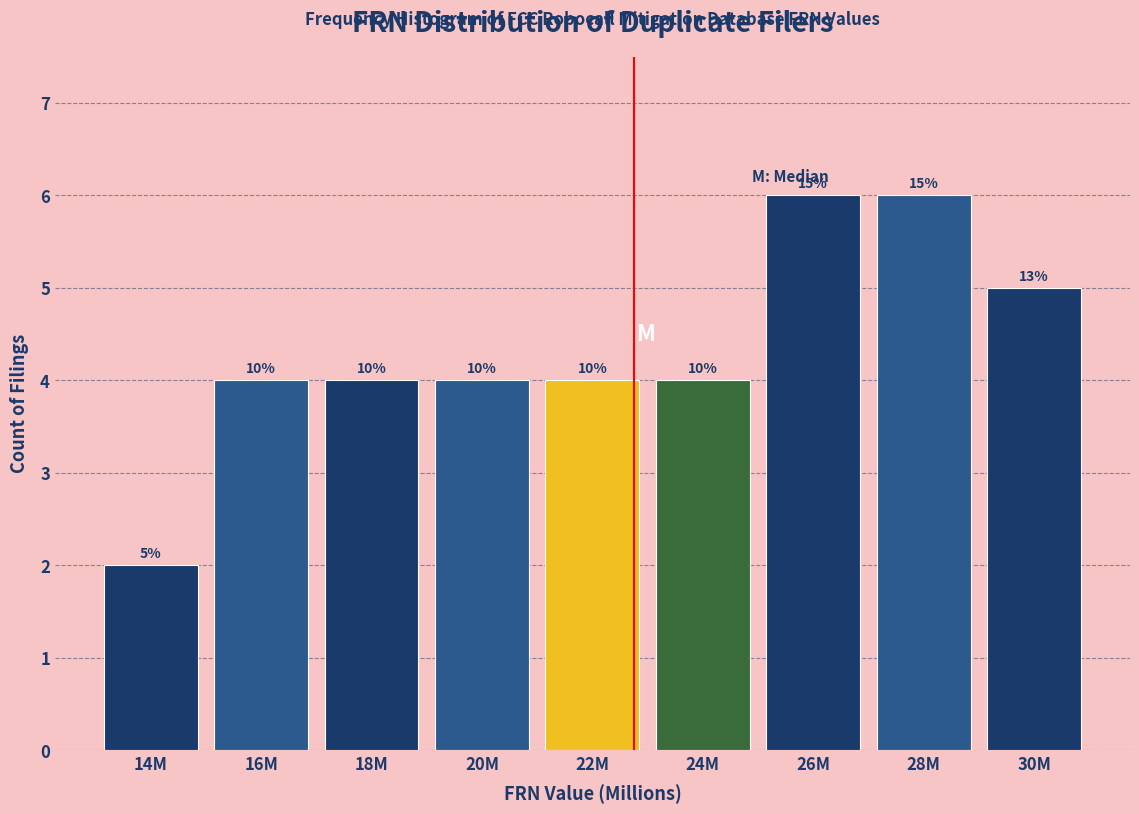

How many bars are there in total?

9